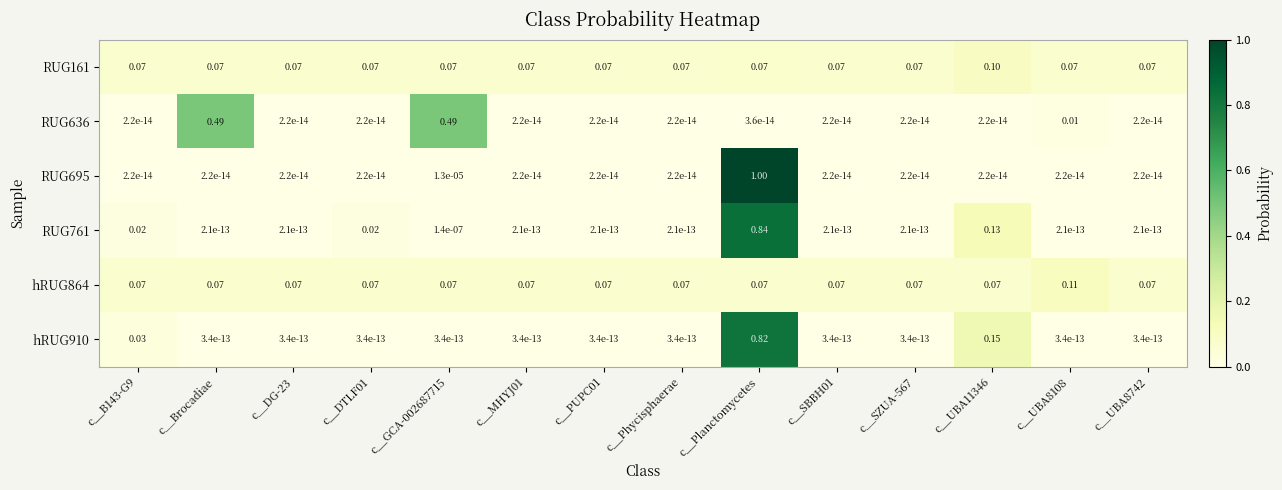

At which category is the sum across all series the highest?

c__Planctomycetes